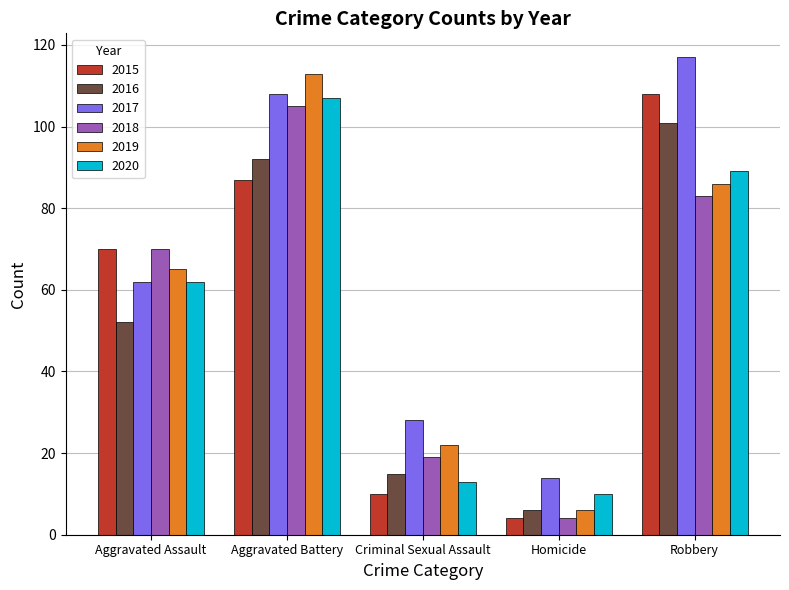

Are the bars horizontal?

No